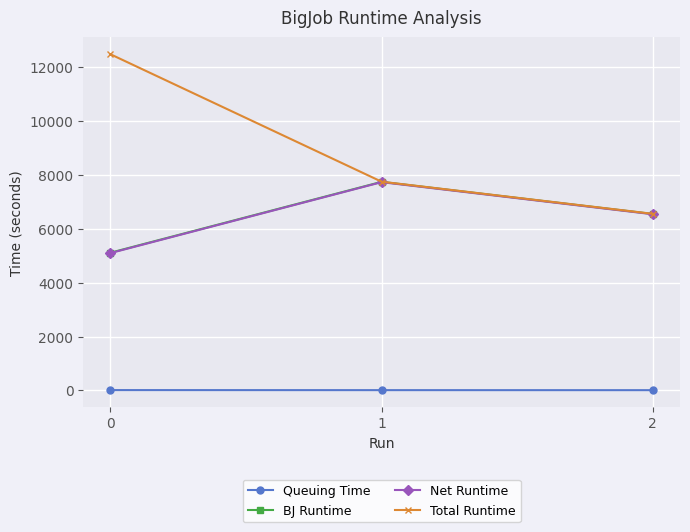

What is the difference between the maximum and minimum values in the Queuing Time series?

2.8